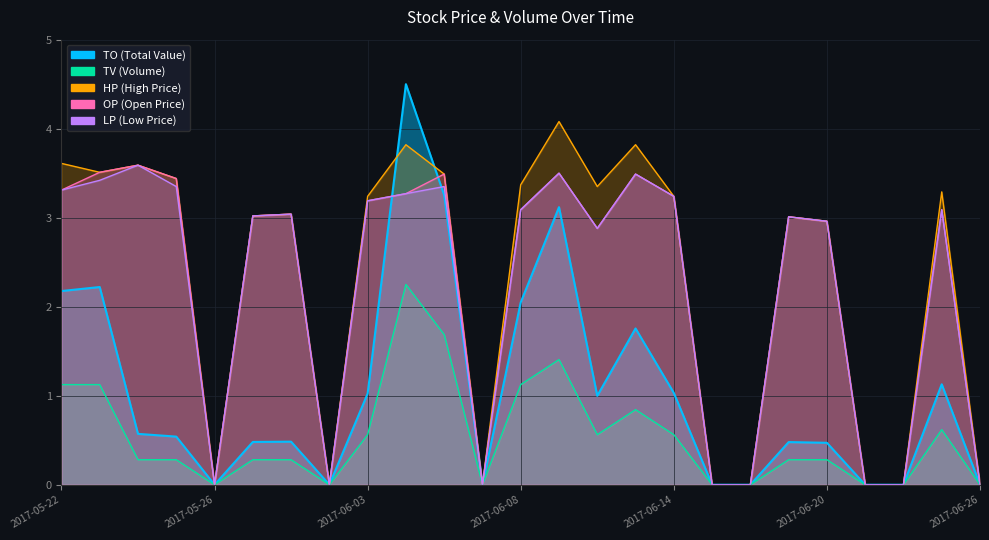

Which series changed the most between 2017-05-31 and 2017-06-13?

TO